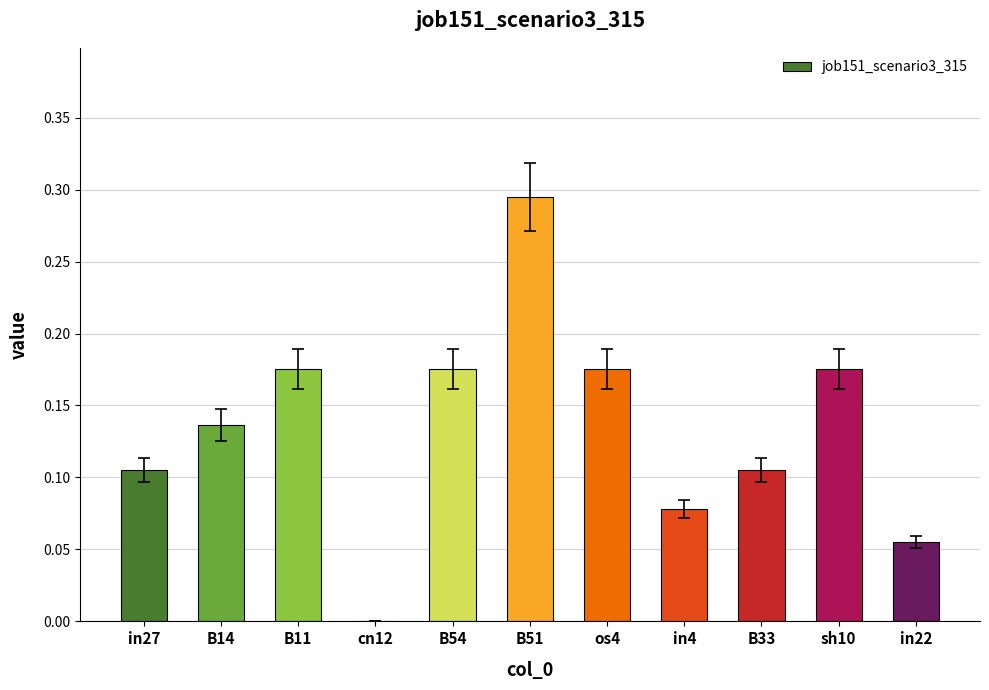

True or false: the data shows 0.0 at cn12.

True